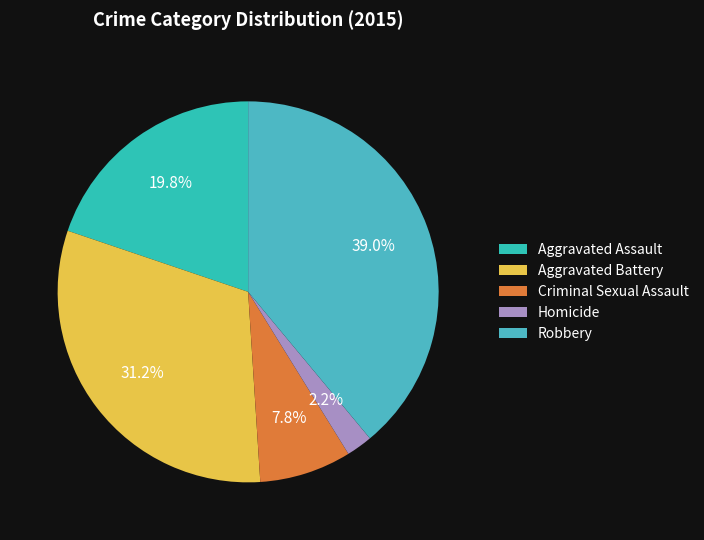

Approximately how many times larger is the value at Aggravated Assault compared to Robbery?

0.5